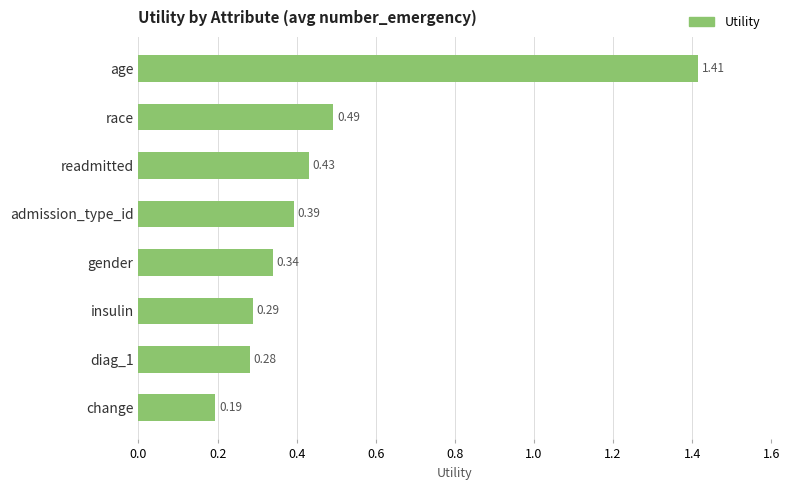

What is the label of the 7th bar from the bottom?

race